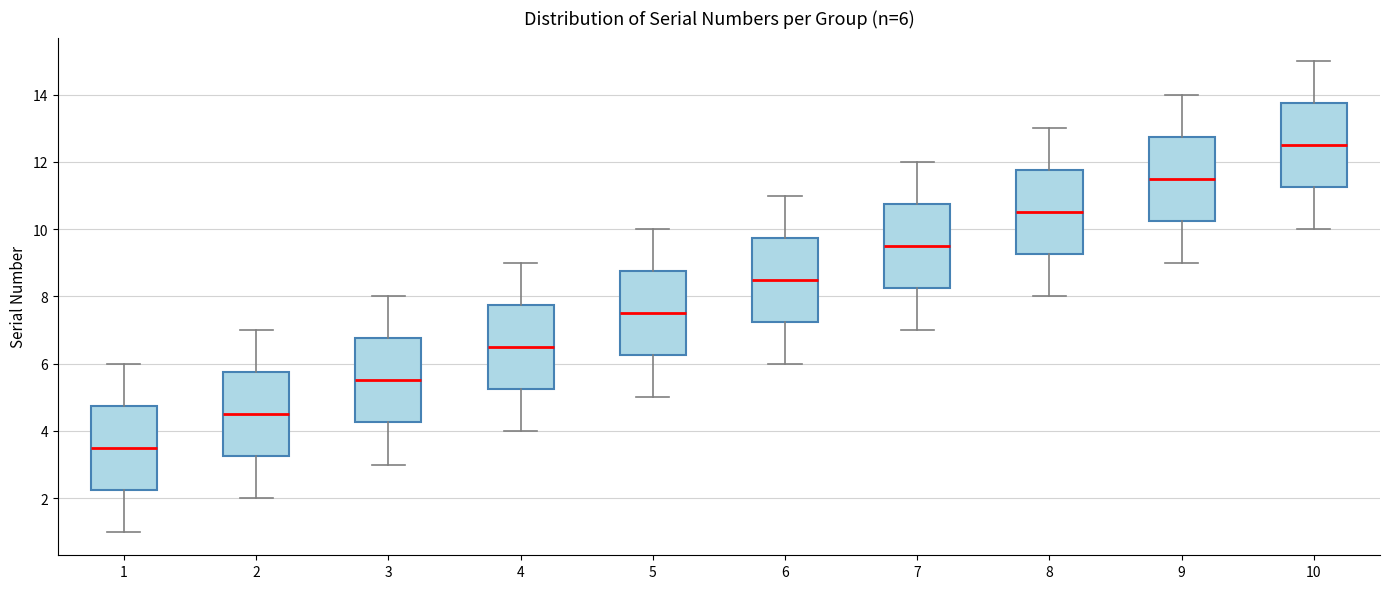

Which box's median line is the lowest?

1